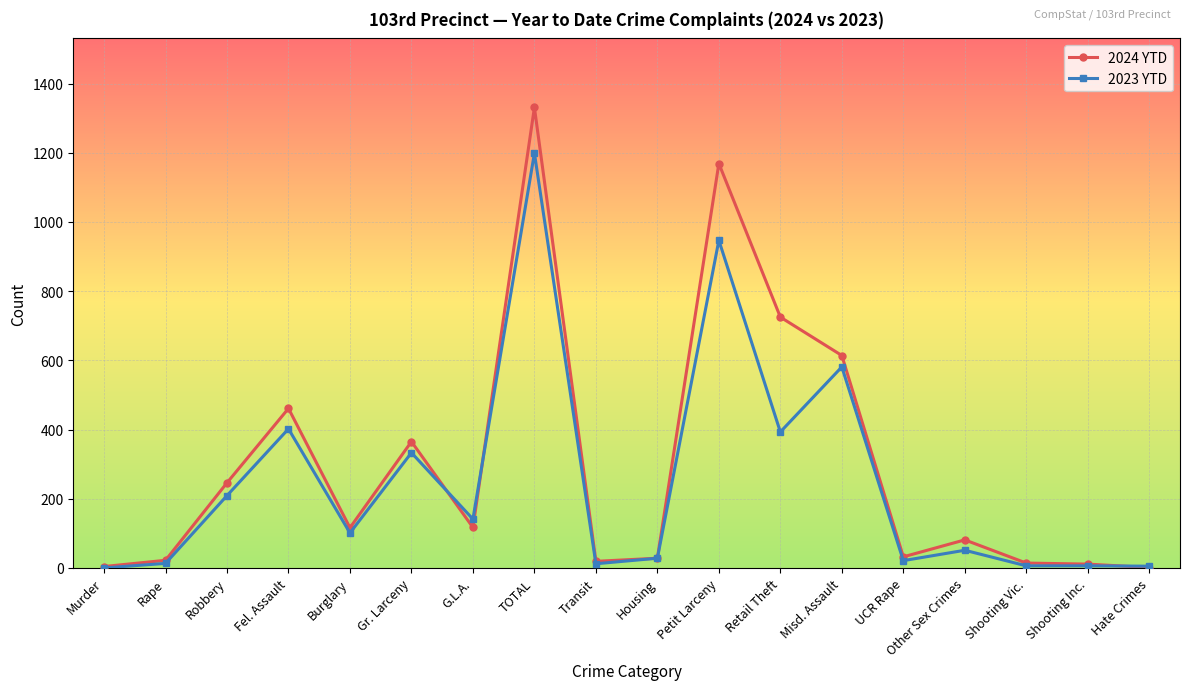

What is the maximum value shown in the chart?

1331